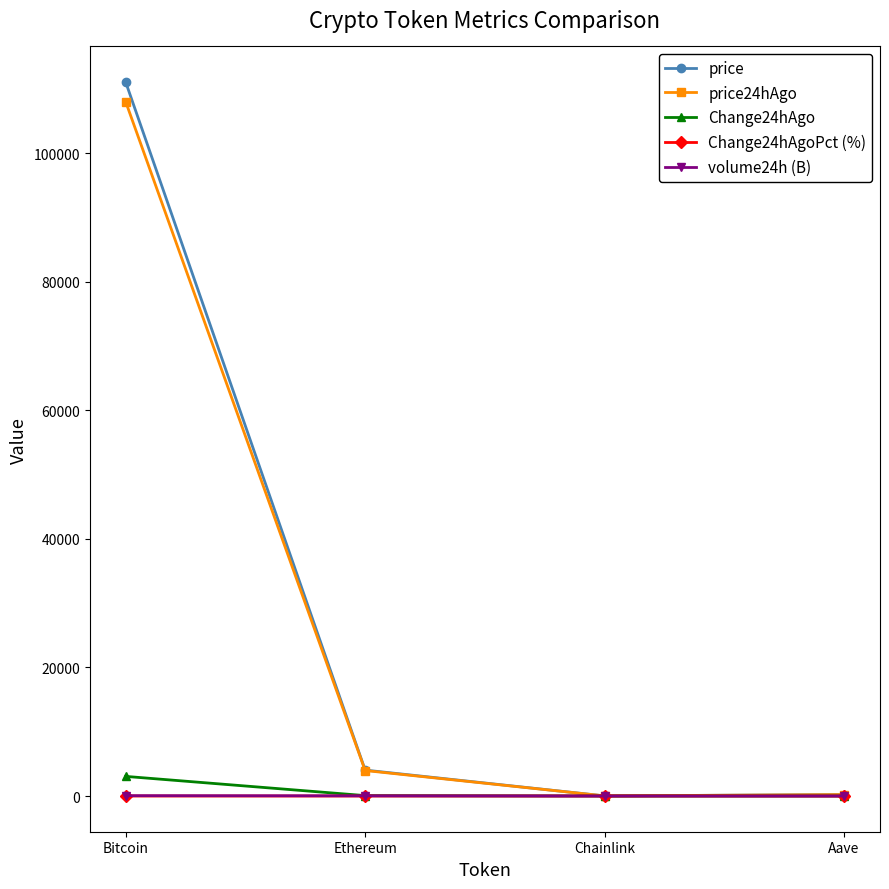

Is the value of price at Bitcoin greater than the value of Change24hAgo at Ethereum?

Yes